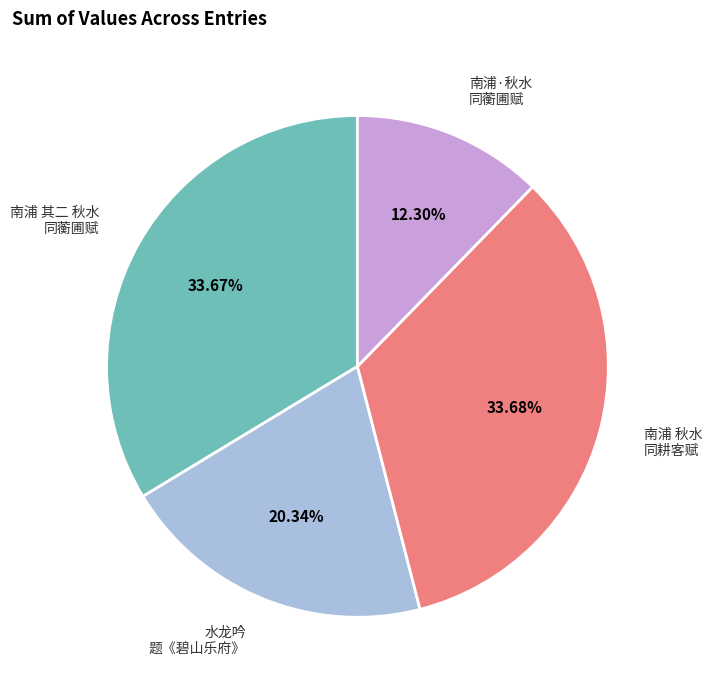

Is there a majority slice in this chart?

No